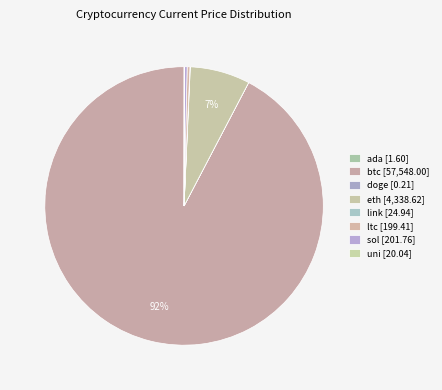

What is the change in value from btc to doge?

-57547.8